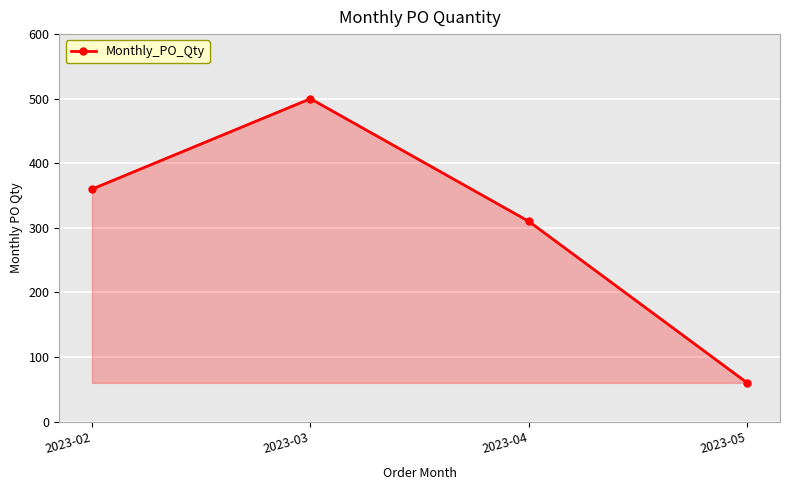

Reading right to left, list all the values displayed in this chart.

60	310	500	360